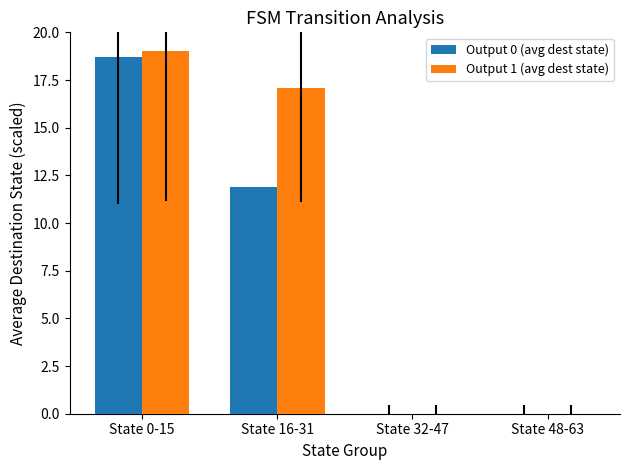

What is the sum of all Output 1 (avg dest state) values?

36.1